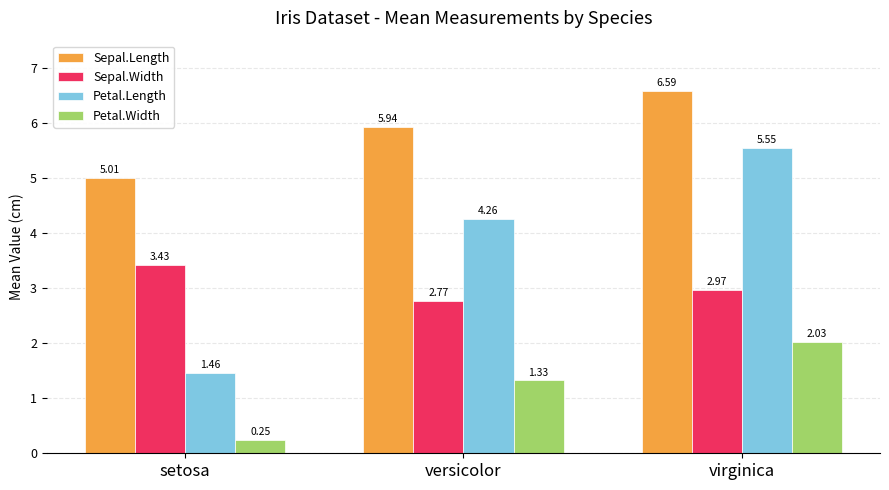

Which series has the largest range (max minus min)?

Petal.Length